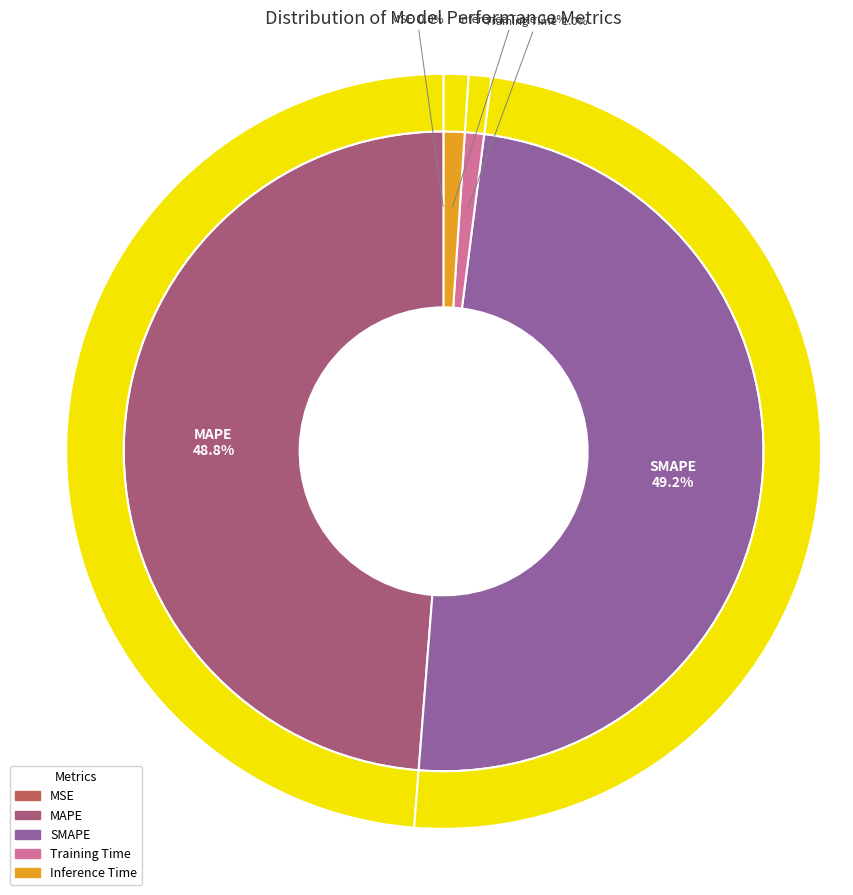

What is the total percentage of Training Time and MSE?

1.0%